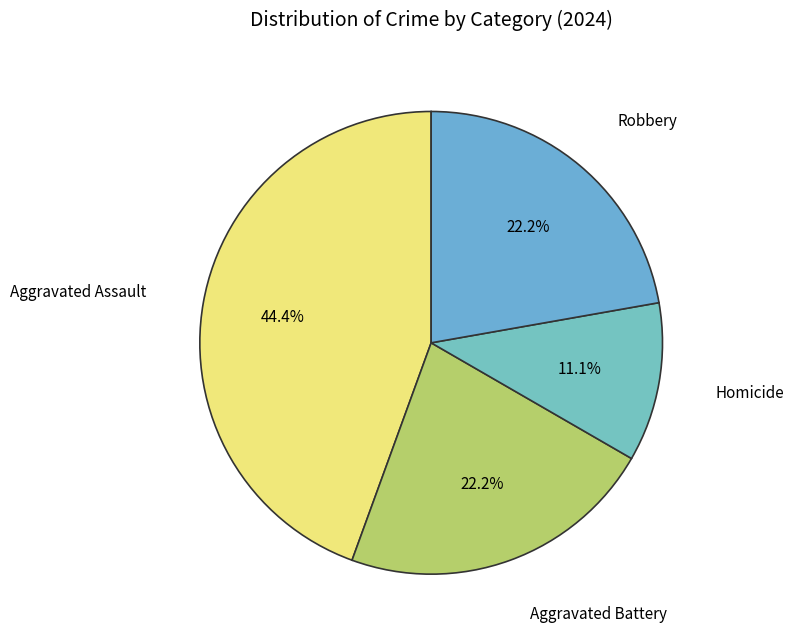

How many segments does this pie chart have?

4